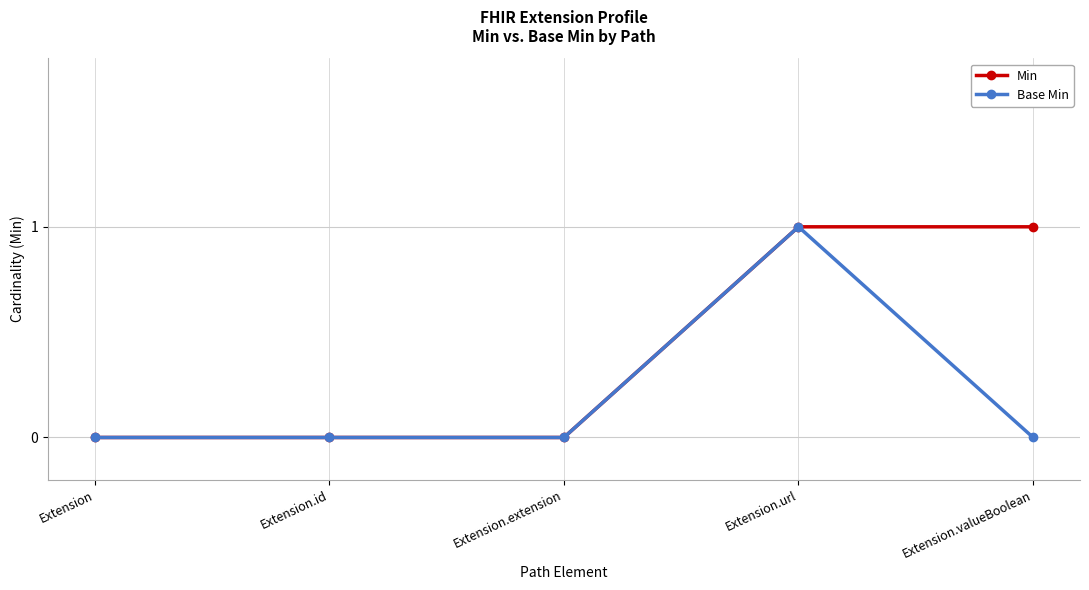

At which label does Base Min reach its peak?

Extension.url